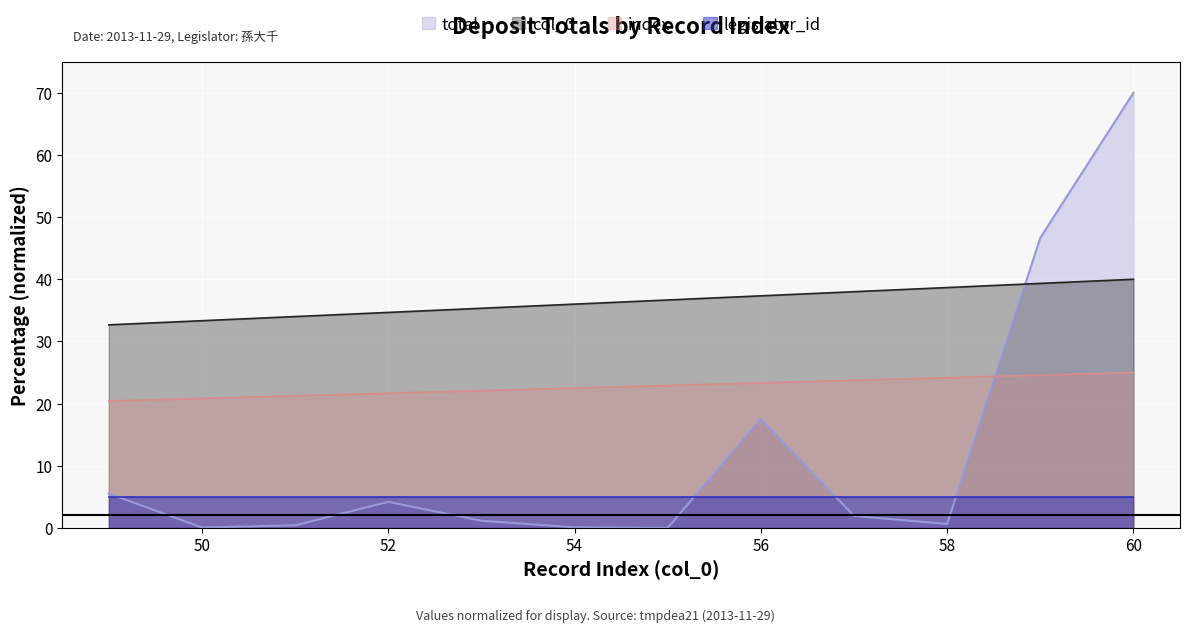

True or false: col_0 has a value of 40.0 at 60.

True